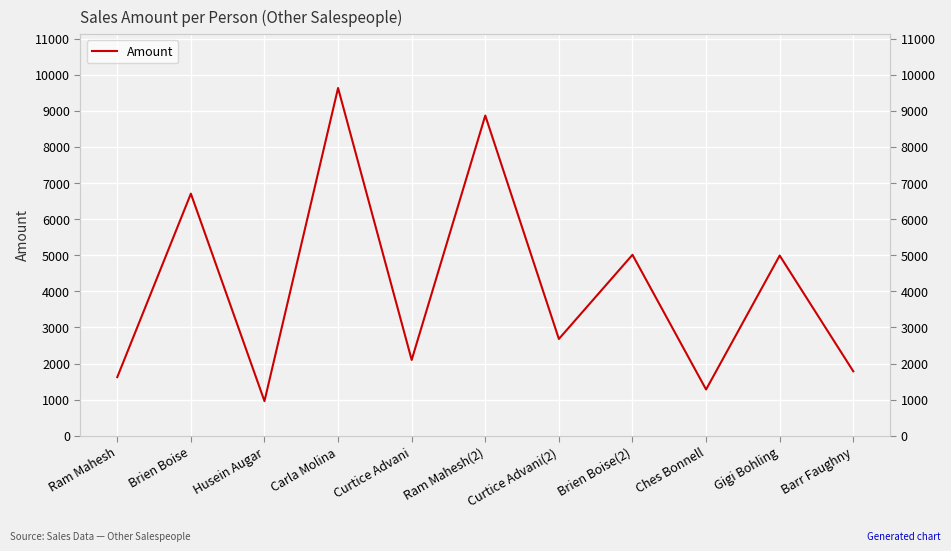

How many distinct data groups are displayed?

1